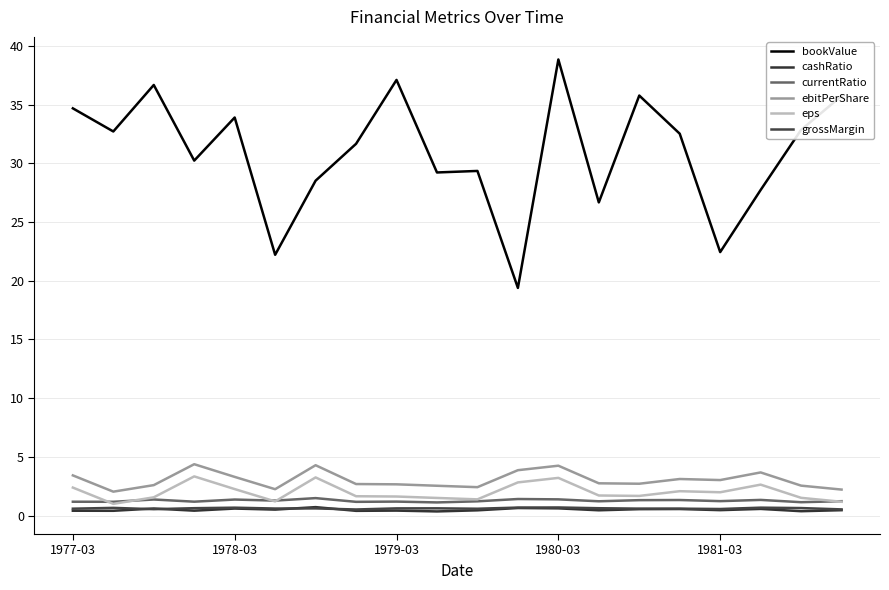

Reading right to left, list all the values displayed in this chart.

bookValue: 35.7	32.9	27.7	22.4	32.5	35.8	26.7	38.8	19.4	29.4	29.2	37.1	31.7	28.5	22.2	33.9	30.2	36.7	32.7	34.7
cashRatio: 0.5	0.4	0.6	0.5	0.6	0.6	0.5	0.6	0.6	0.5	0.4	0.4	0.4	0.7	0.5	0.6	0.4	0.6	0.4	0.4
currentRatio: 1.2	1.1	1.3	1.2	1.3	1.3	1.2	1.4	1.4	1.2	1.1	1.2	1.2	1.5	1.3	1.4	1.2	1.4	1.2	1.2
ebitPerShare: 2.2	2.6	3.7	3.0	3.1	2.7	2.8	4.3	3.9	2.4	2.5	2.7	2.7	4.3	2.3	3.3	4.4	2.6	2.0	3.4
eps: 1.2	1.5	2.6	2.0	2.1	1.7	1.7	3.2	2.8	1.4	1.5	1.6	1.7	3.3	1.2	2.3	3.3	1.6	1.0	2.4
grossMargin: 0.5	0.6	0.7	0.6	0.6	0.6	0.6	0.7	0.7	0.6	0.6	0.6	0.5	0.6	0.6	0.7	0.6	0.6	0.7	0.6